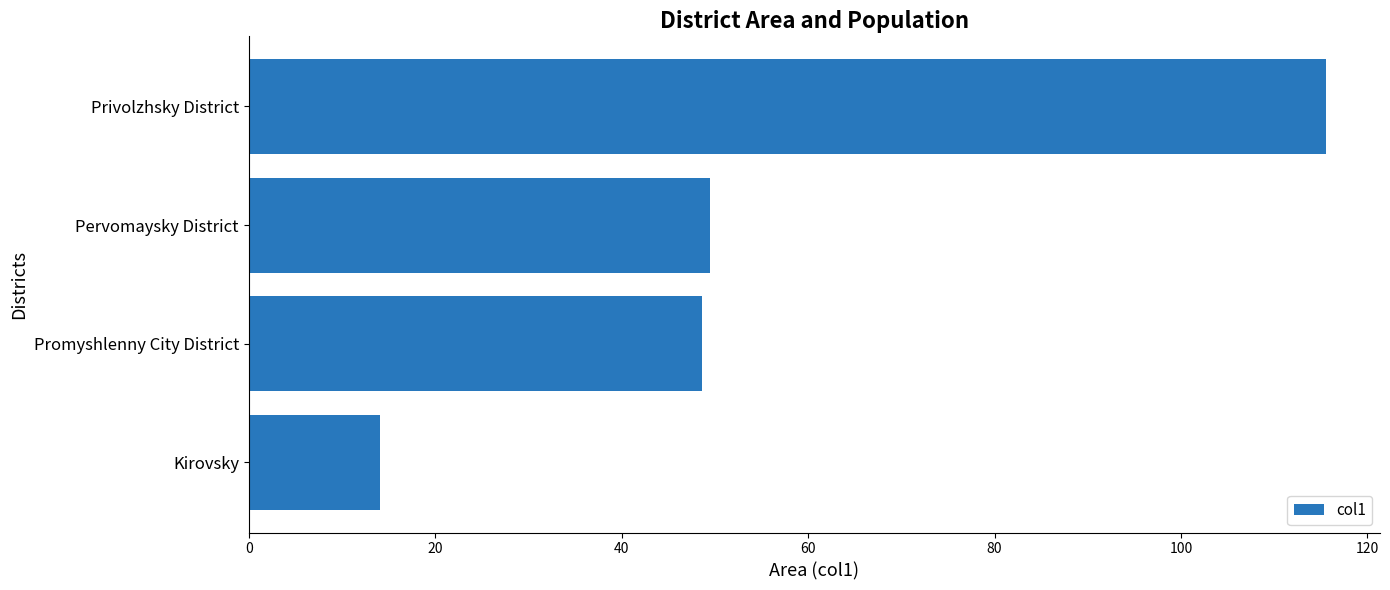

Count the number of categories in the chart.

4